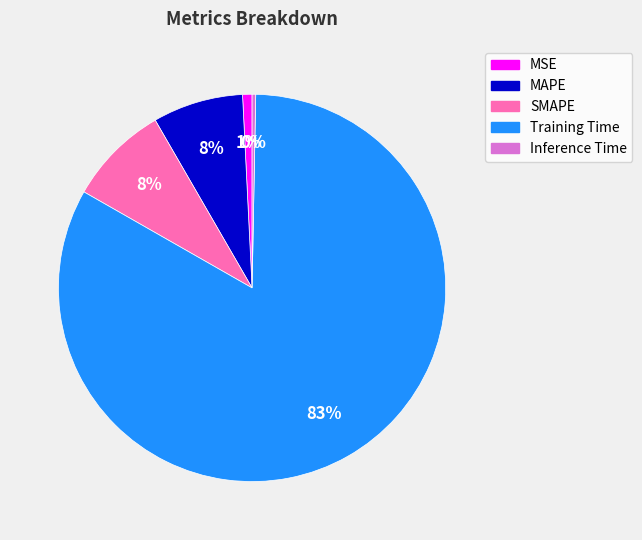

Is the sum of SMAPE and Inference Time greater than half?

No